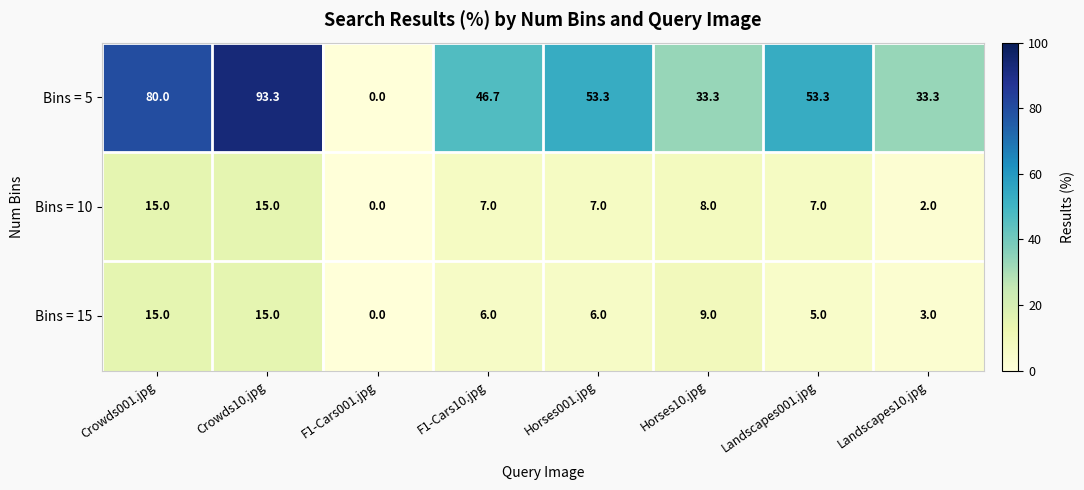

What is the maximum value for Bins = 15?

15.0